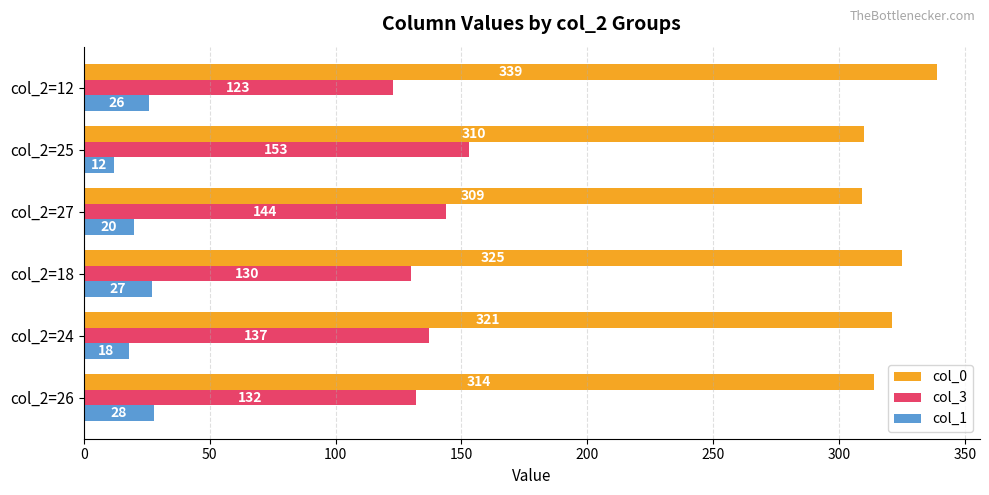

What is the sum of all col_0 values?

1918